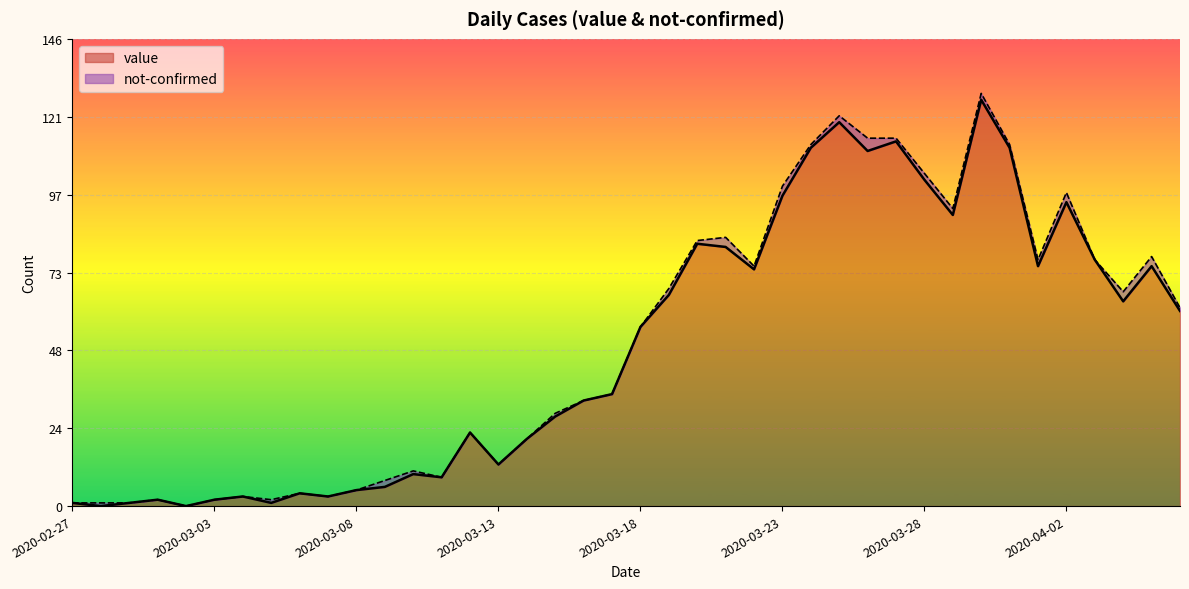

Does the chart display data point markers on the line(s)?

No